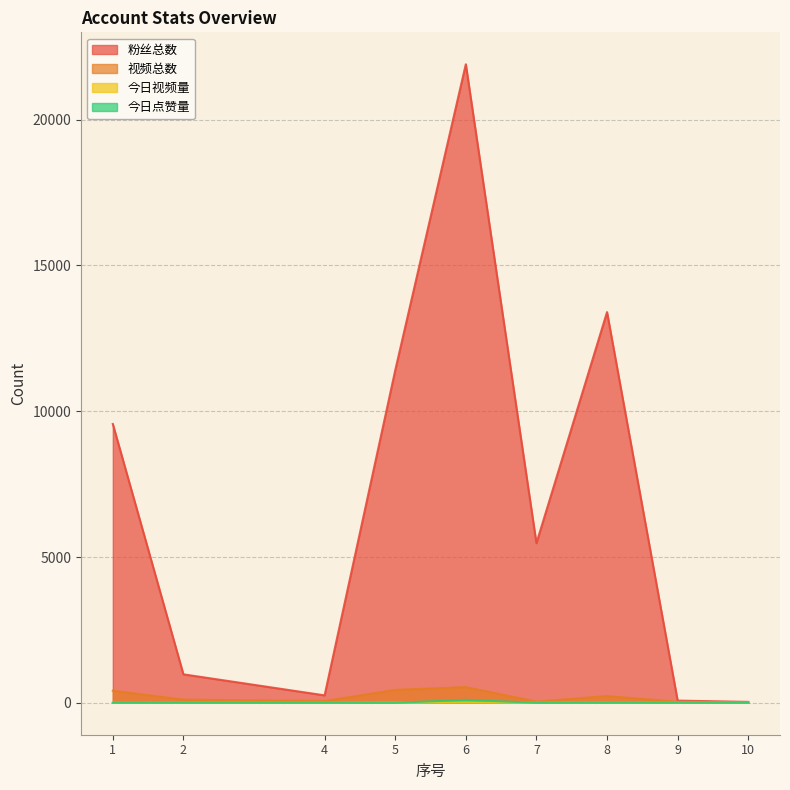

What is the greatest value displayed?

21900